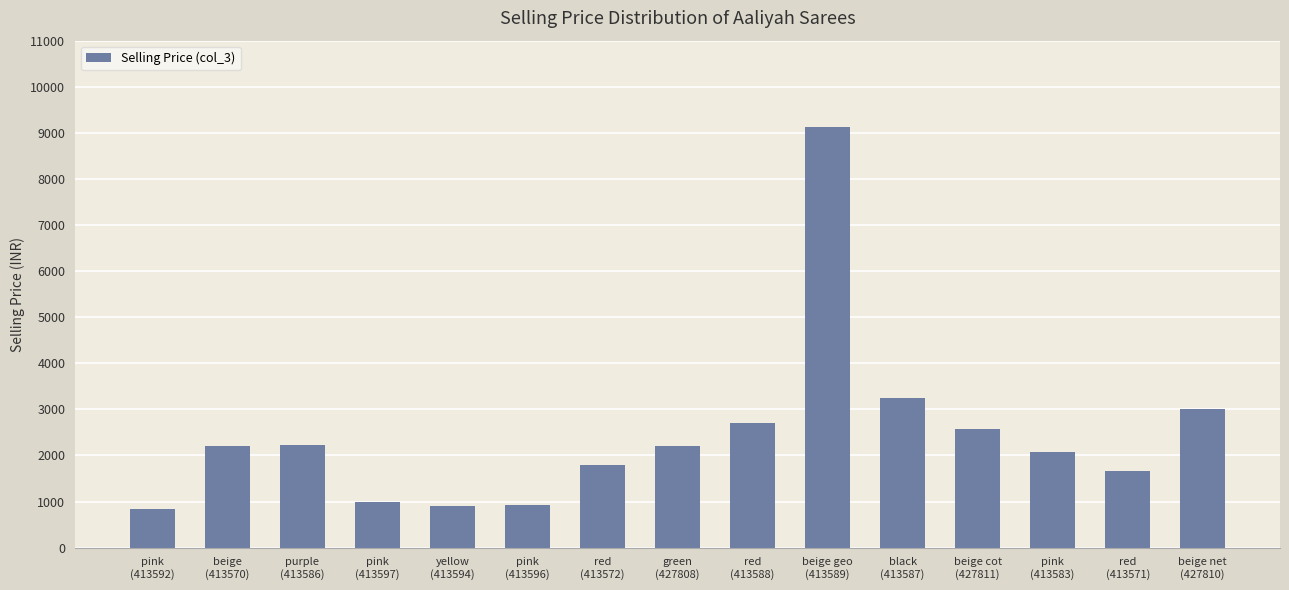

How many distinct data groups are displayed?

1